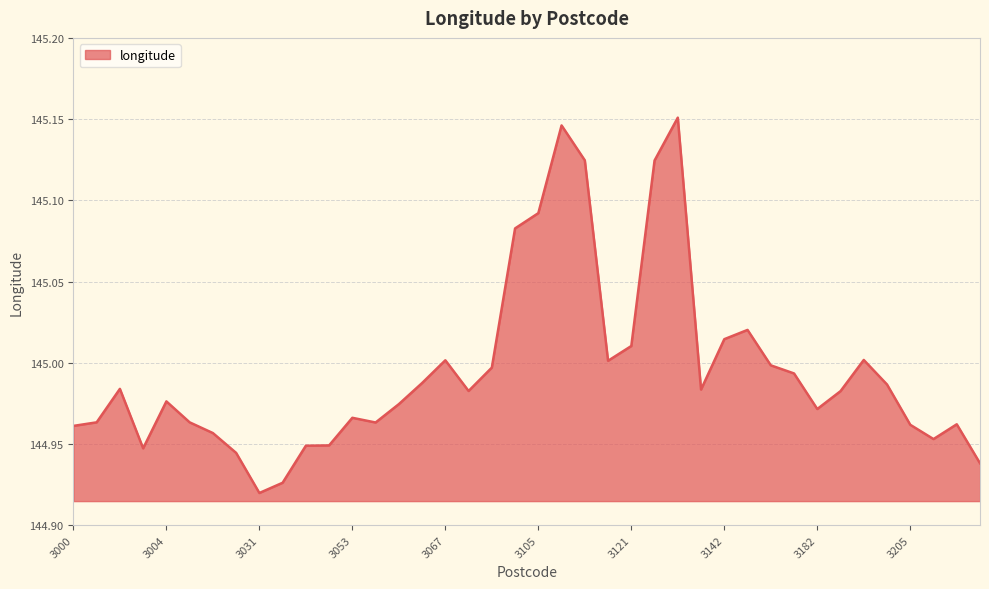

How many lines are shown in the chart?

1